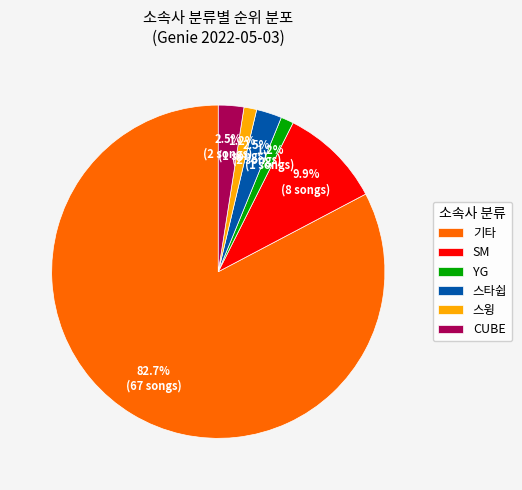

Approximately how many times larger is the value at YG compared to 스윙?

1.0